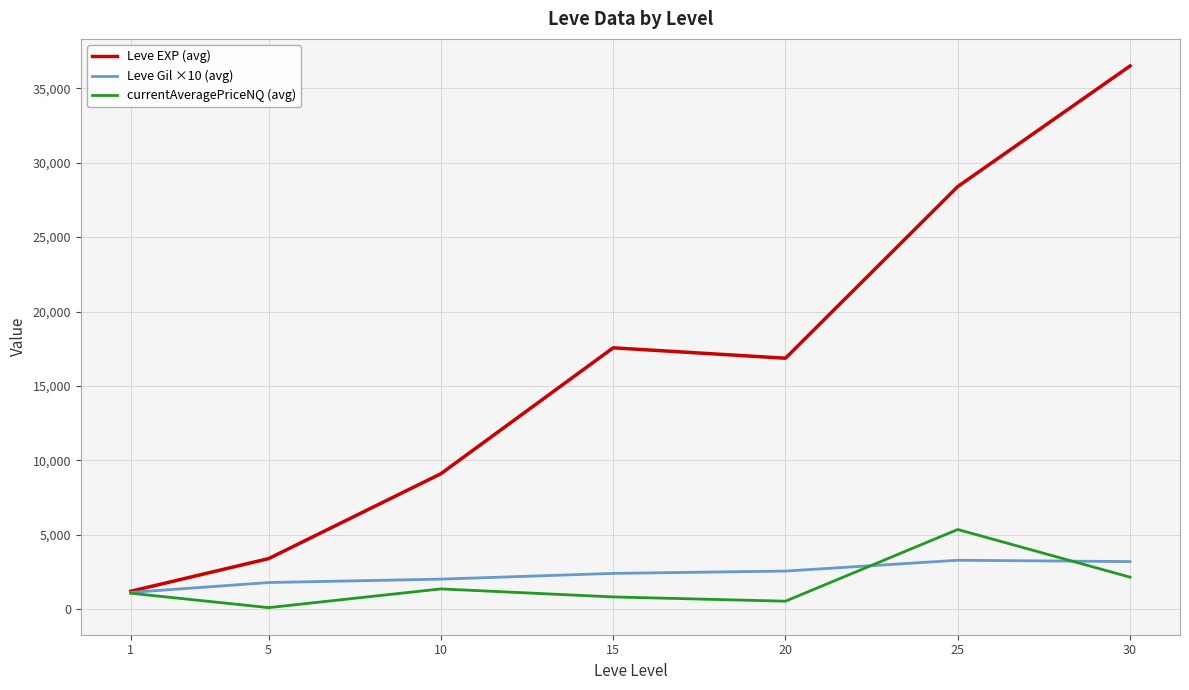

At which category does the chart reach its peak across all series?

30